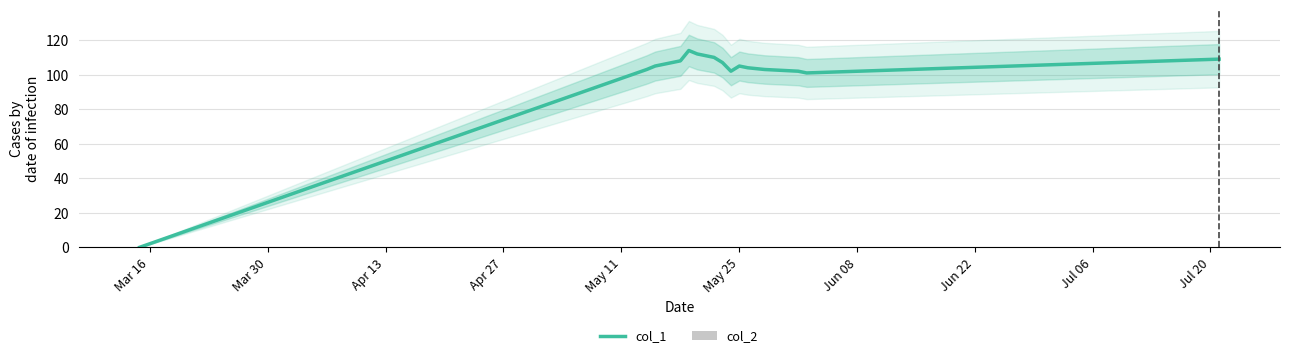

What is the maximum value shown in the chart?

114